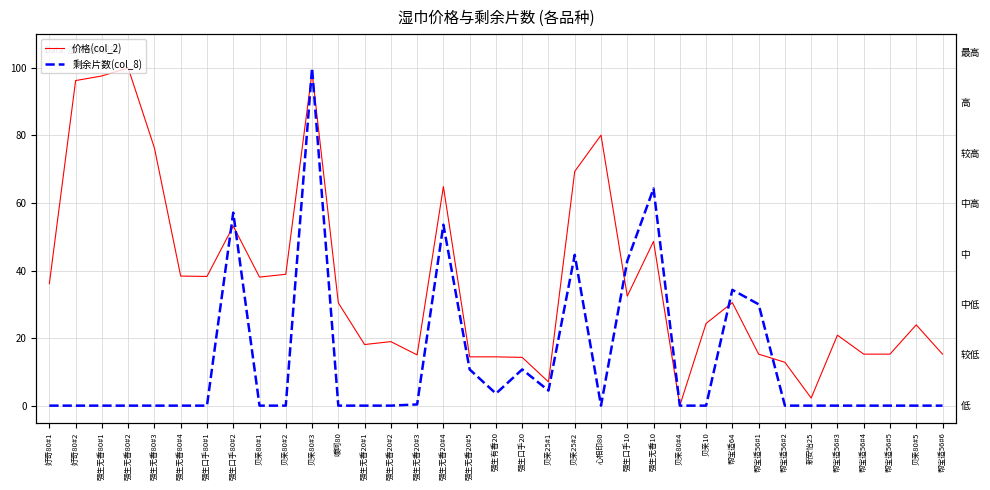

Is this an area chart (filled region under the line)?

No